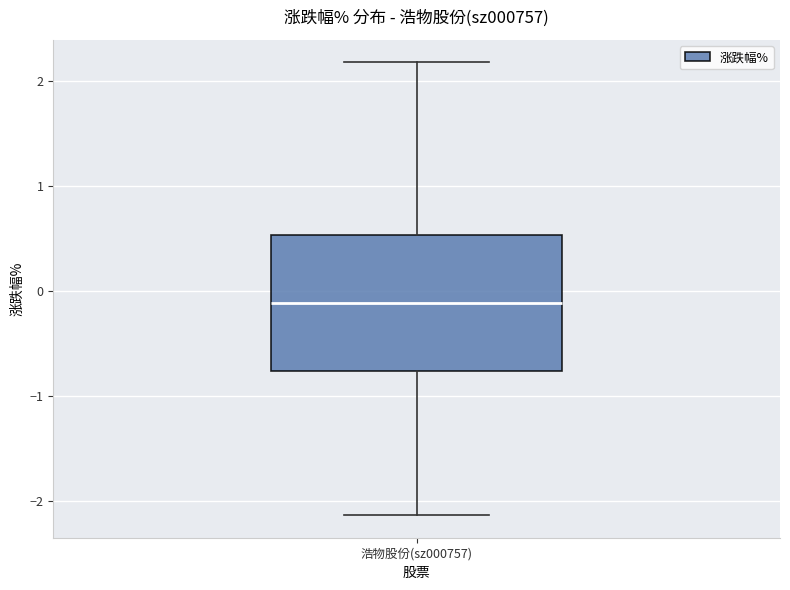

Transcribe this box plot: give where the median line is, the range the box spans, and where the two whiskers end, as read against the y-axis. The values are not printed on the chart, so give them approximately, as read against the axis.

median -0.1, box -0.8 to 0.5, whiskers -2.1 to 2.2